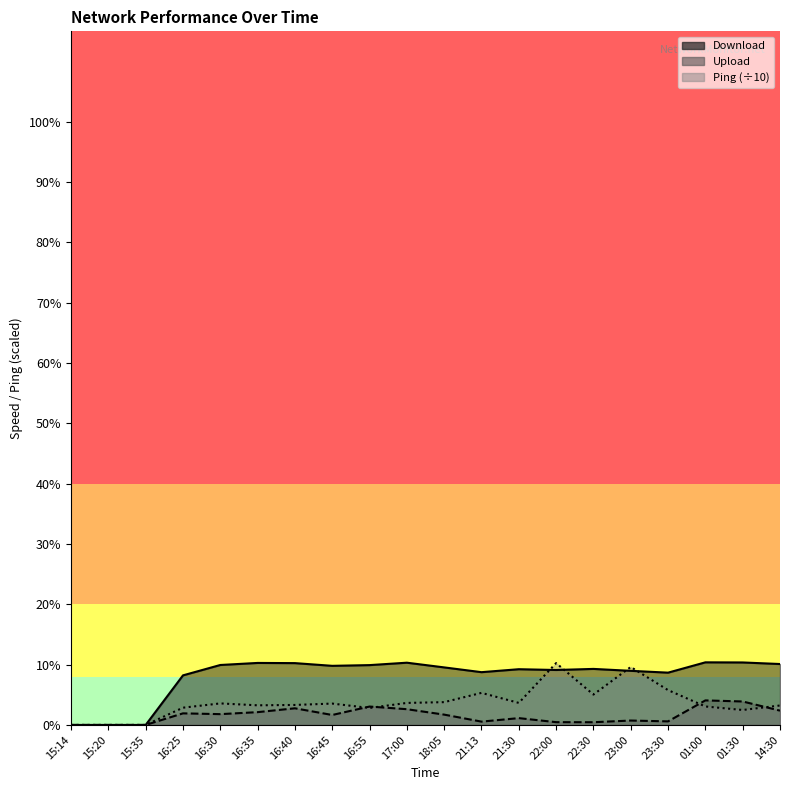

True or false: Upload and Download cross at least once.

False